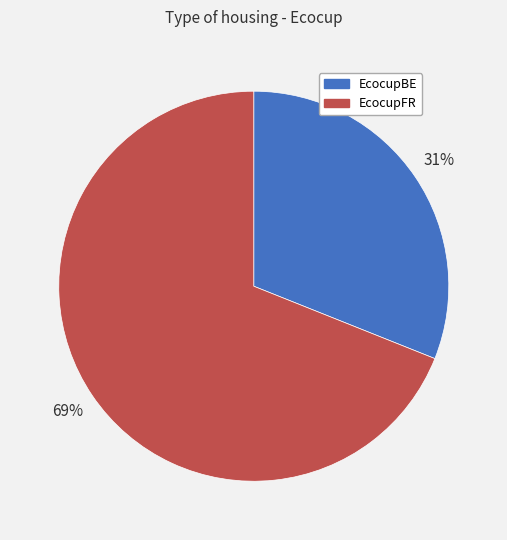

Approximately how many times larger is the value at EcocupFR compared to EcocupBE?

2.2